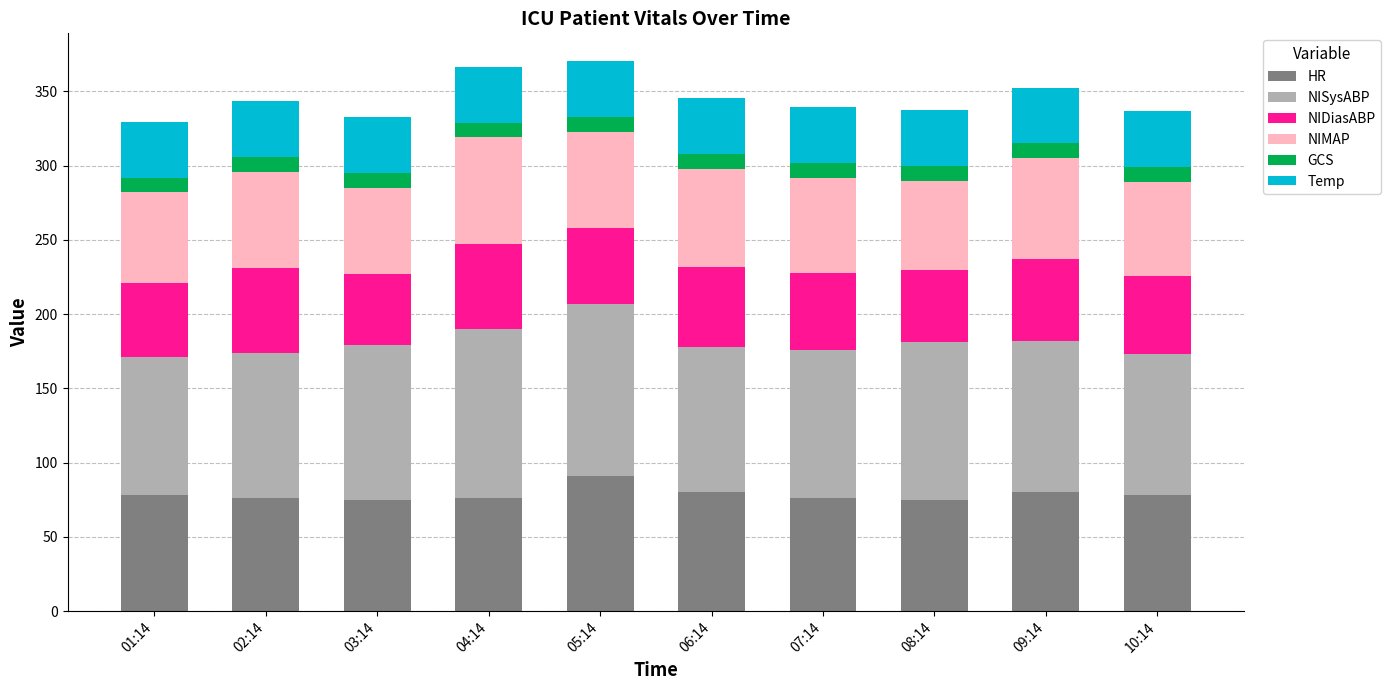

How many data points in HR are less than 78?

5